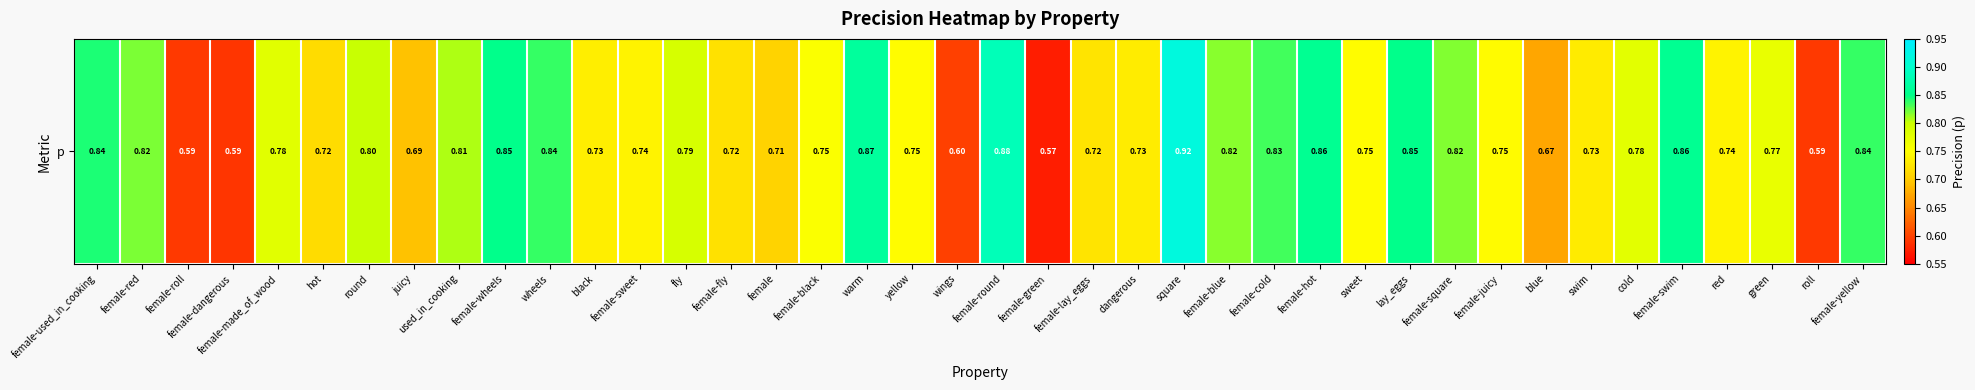

What is the minimum value shown in the chart?

0.6